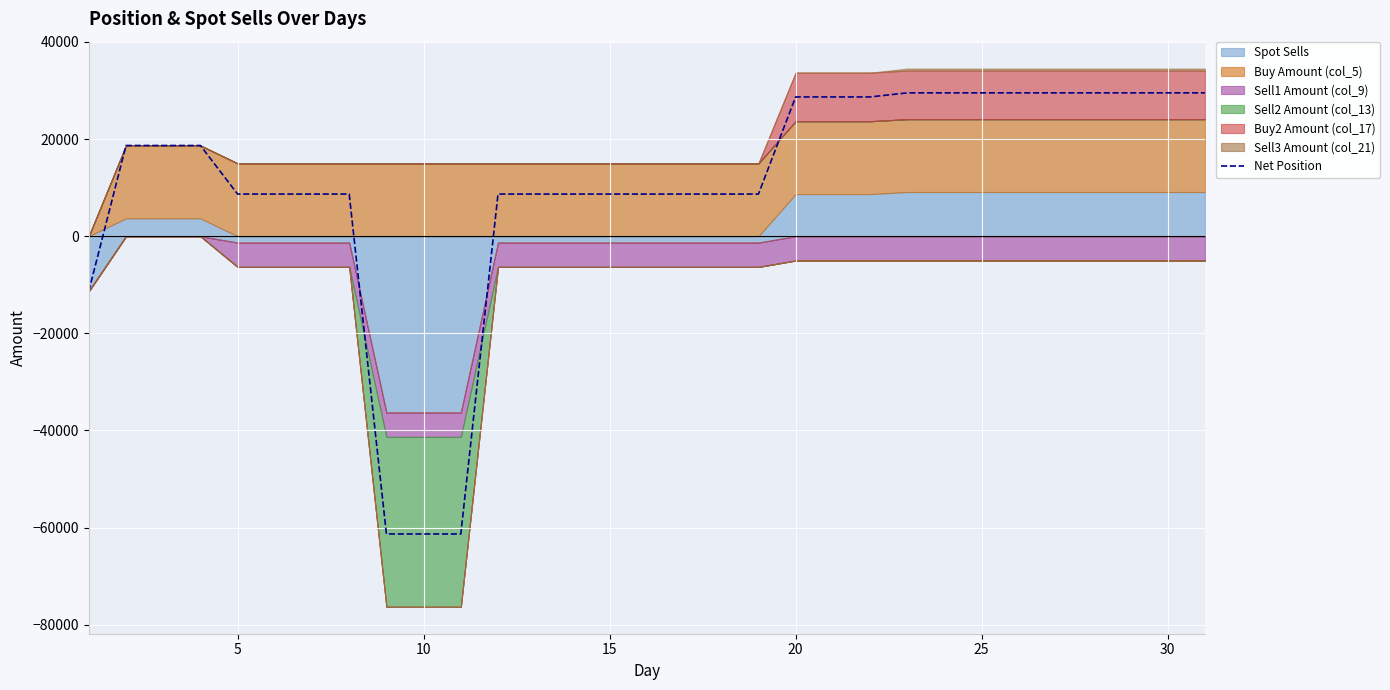

What is the minimum value for Net Position?

-61316